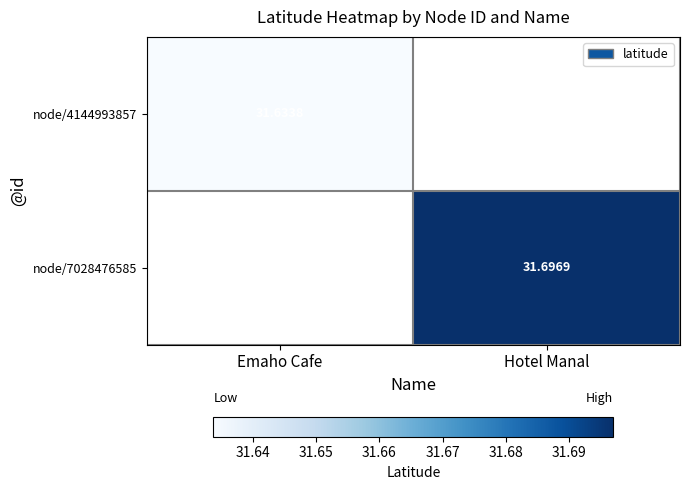

Between Emaho Cafe and Hotel Manal, which series saw the biggest shift?

node/7028476585